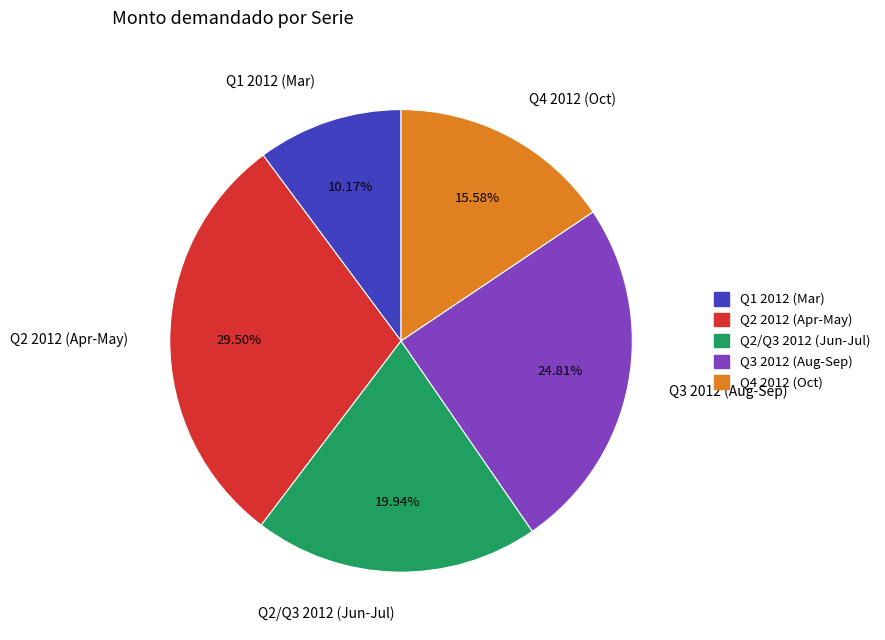

Do Q2 2012 (Apr-May) and Q4 2012 (Oct) together represent more than half of the pie?

No